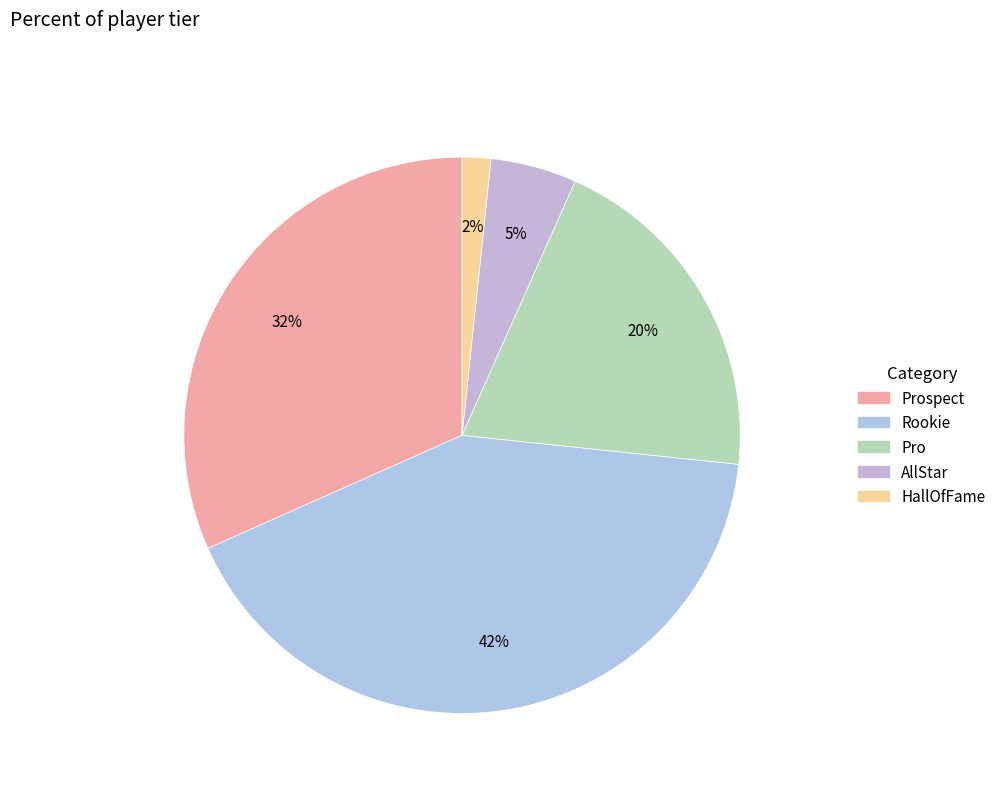

Does any single category account for the majority?

No